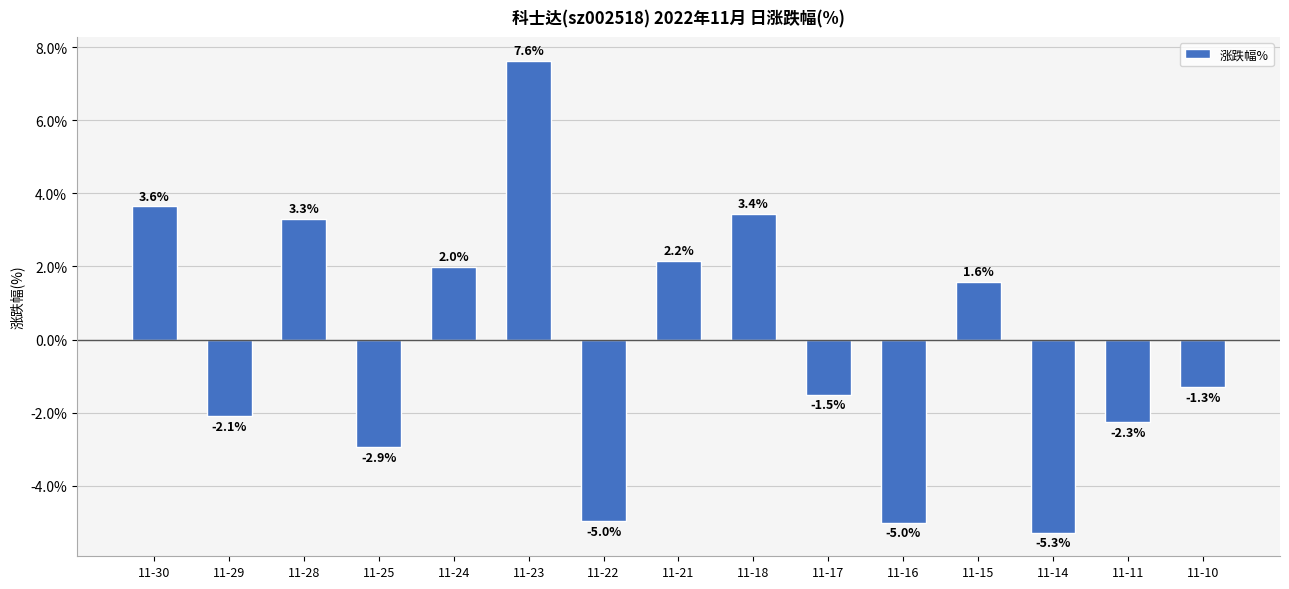

Read the value at 11-22.

-5.0